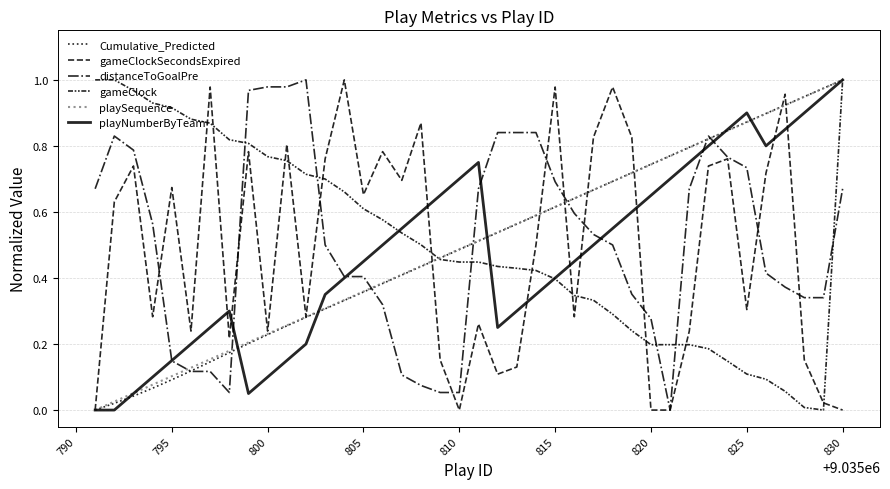

How many lines are shown in the chart?

6